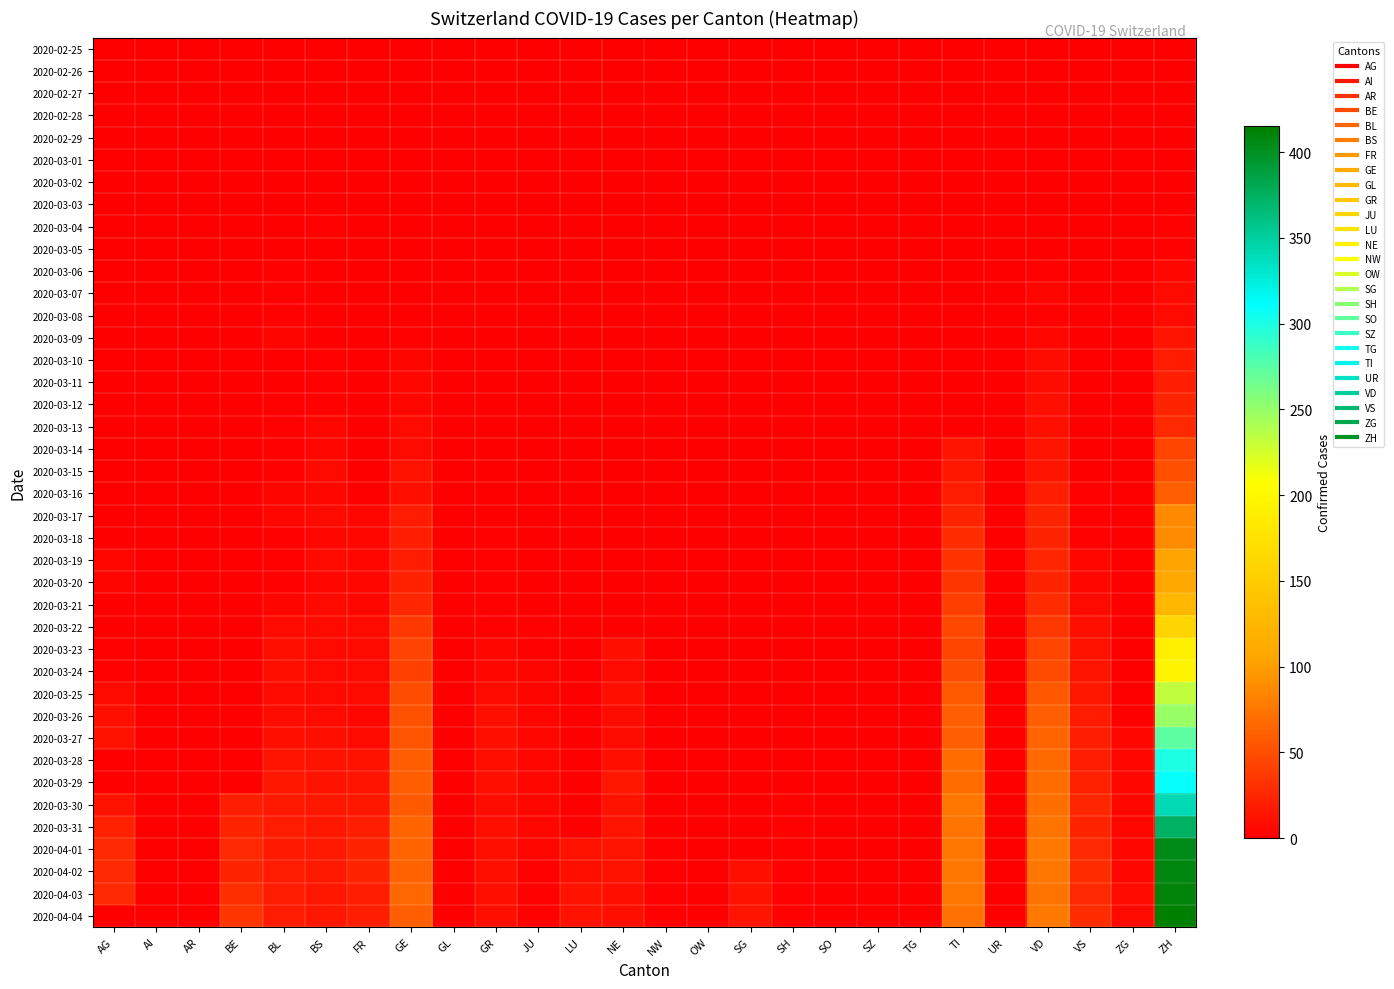

Rank the series by their maximum value, from highest to lowest.

2020-04-04, 2020-04-03, 2020-04-02, 2020-04-01, 2020-03-31, 2020-03-30, 2020-03-29, 2020-03-28, 2020-03-27, 2020-03-26, 2020-03-25, 2020-03-24, 2020-03-23, 2020-03-22, 2020-03-21, 2020-03-20, 2020-03-19, 2020-03-18, 2020-03-17, 2020-03-16, 2020-03-15, 2020-03-14, 2020-03-13, 2020-03-12, 2020-03-11, 2020-03-10, 2020-03-09, 2020-03-07, 2020-03-08, 2020-03-06, 2020-03-04, 2020-03-05, 2020-02-27, 2020-02-28, 2020-02-29, 2020-03-01, 2020-03-02, 2020-03-03, 2020-02-25, 2020-02-26